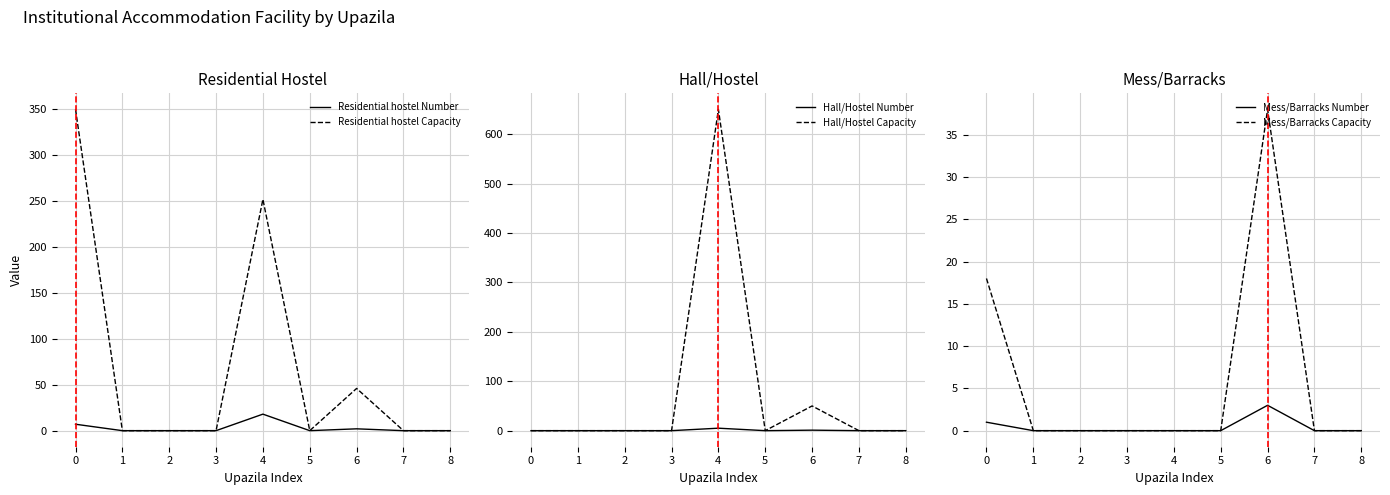

Is it true that Mess/Barracks Capacity equals 0 at 3?

True